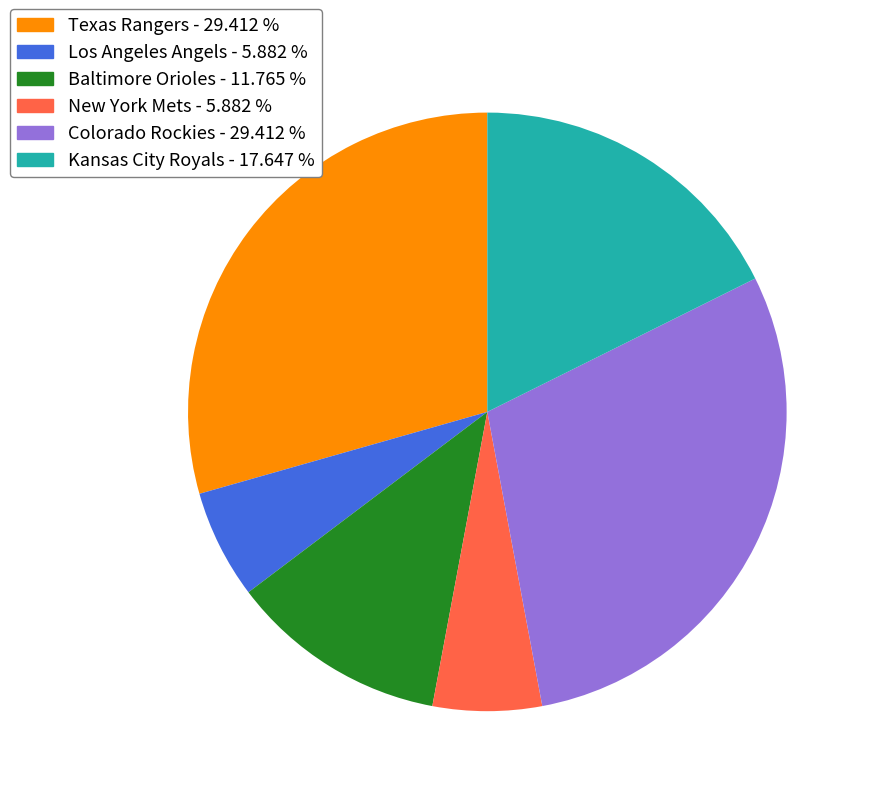

Approximately how many times larger is the value at Colorado Rockies - 29.412 % compared to Los Angeles Angels - 5.882 %?

5.0